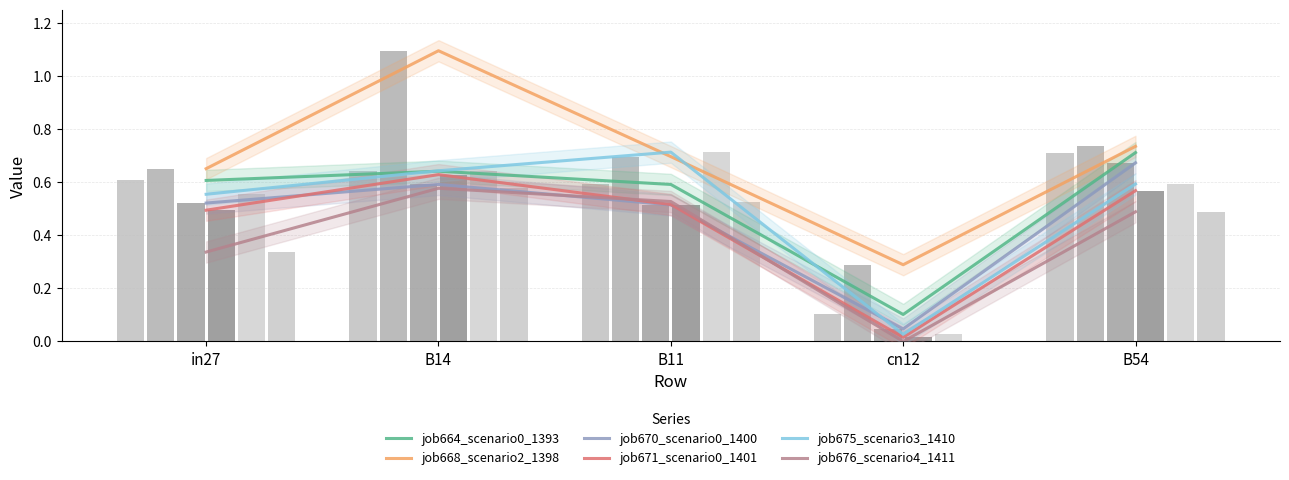

What is the label of the 2nd bar from the right?

cn12